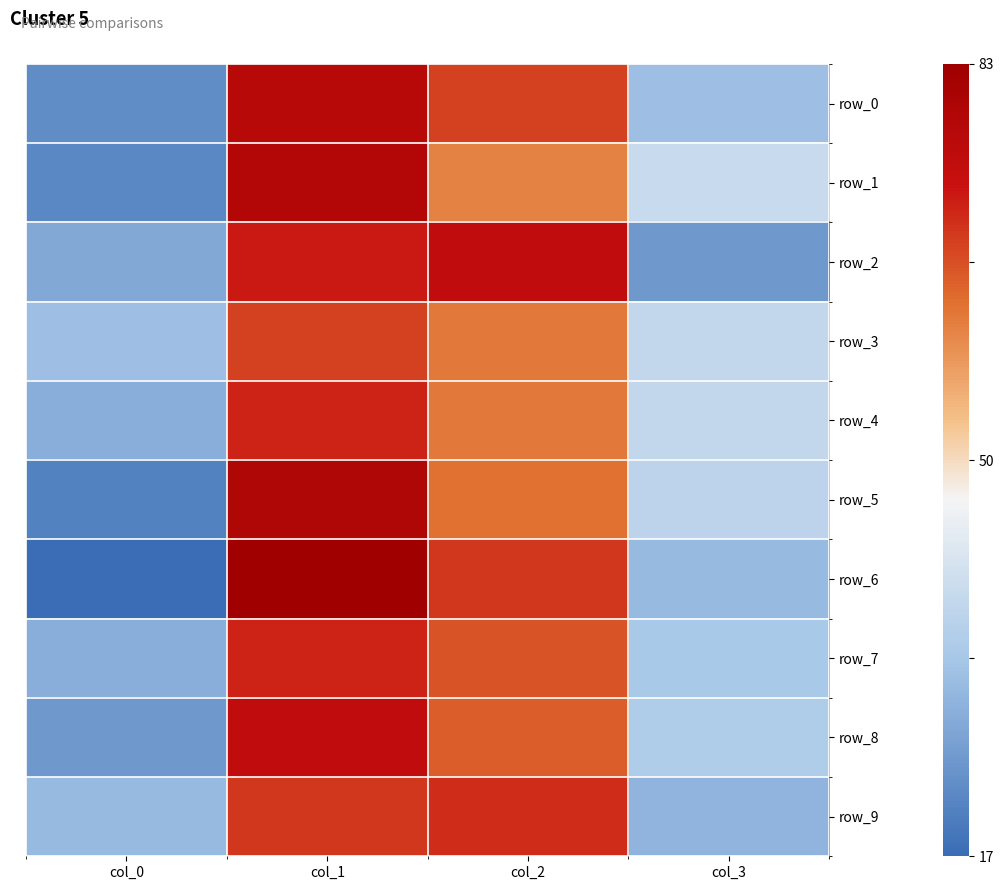

What is the difference between the highest and lowest values at col_2?

14